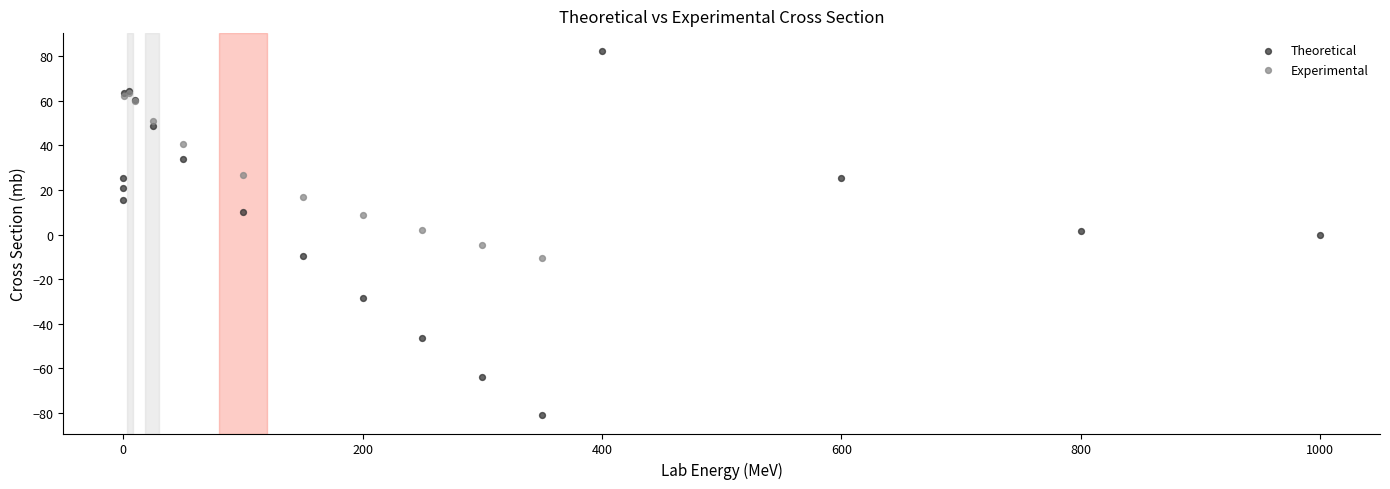

Which series reaches the minimum Y coordinate?

Theoretical